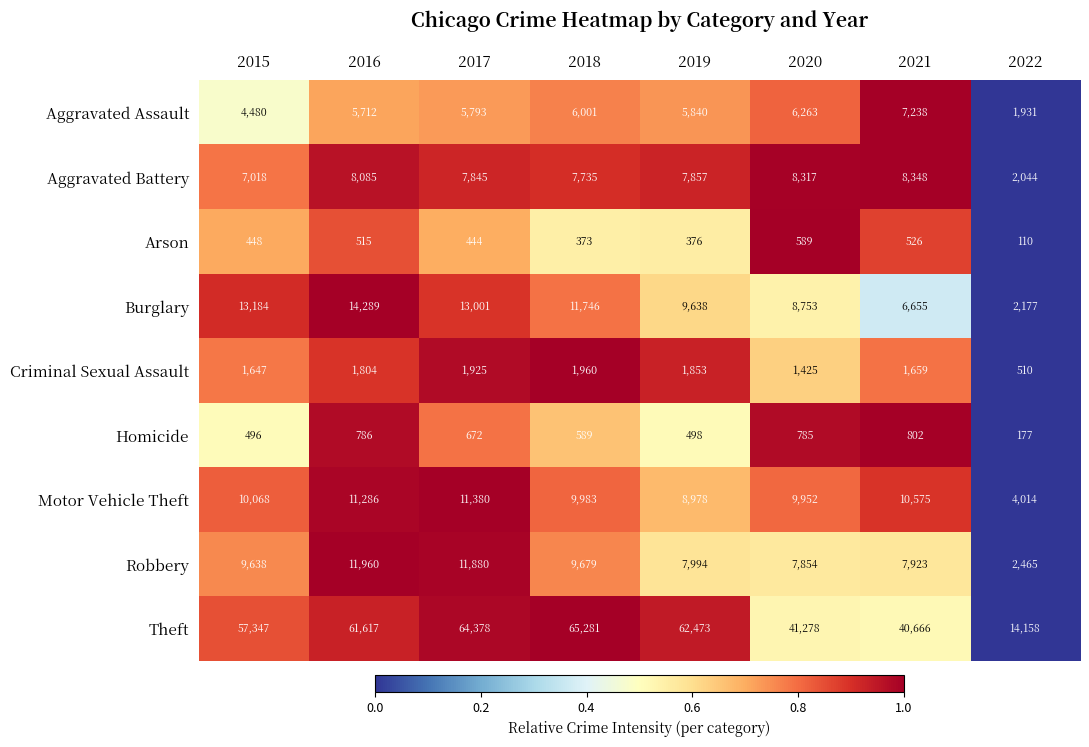

List the series in order of their peak value, lowest first.

Arson, Homicide, Criminal Sexual Assault, Aggravated Assault, Aggravated Battery, Motor Vehicle Theft, Robbery, Burglary, Theft